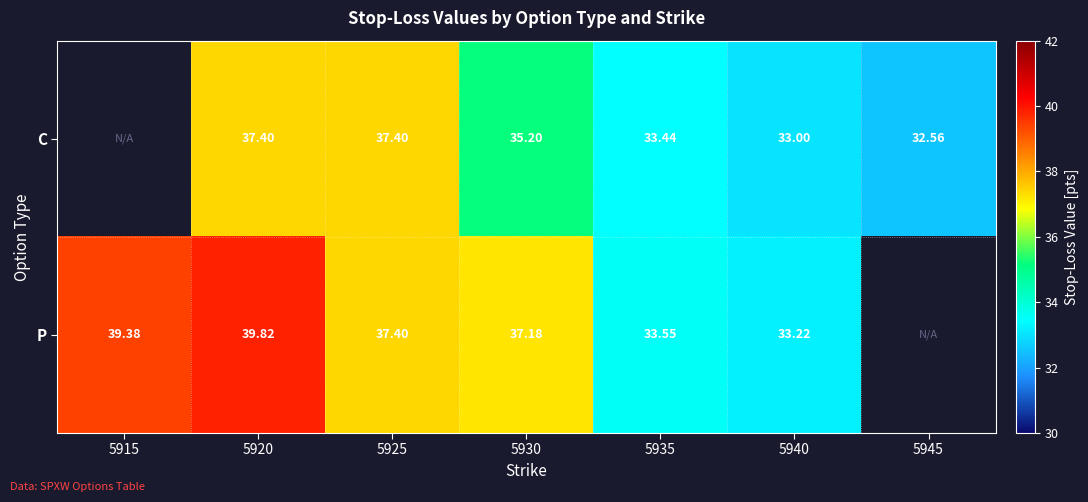

Between 5930 and 5935, which series saw the biggest shift?

P